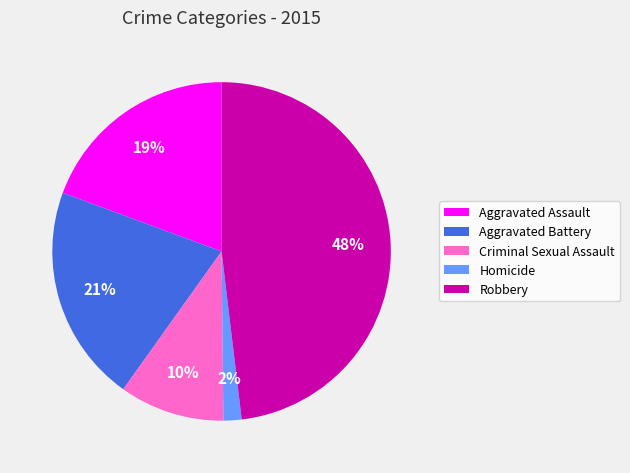

To the nearest percent, what percentage of the pie is Aggravated Battery?

21%